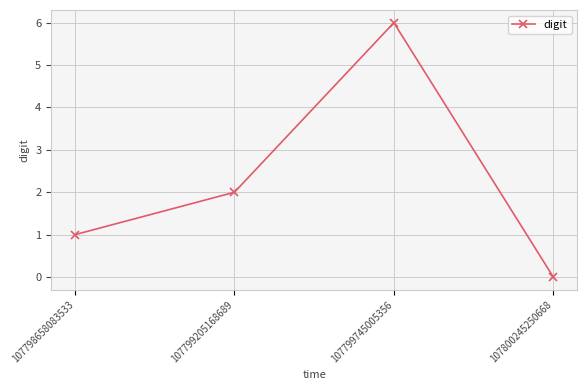

Between 107799745005356 and 107800245250668, which is larger?

107799745005356